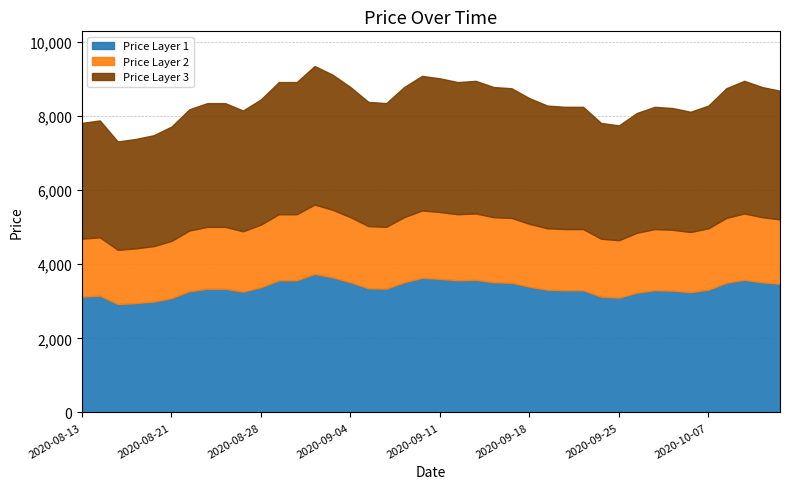

What is the label of the 9th point from the right?

2020-09-28